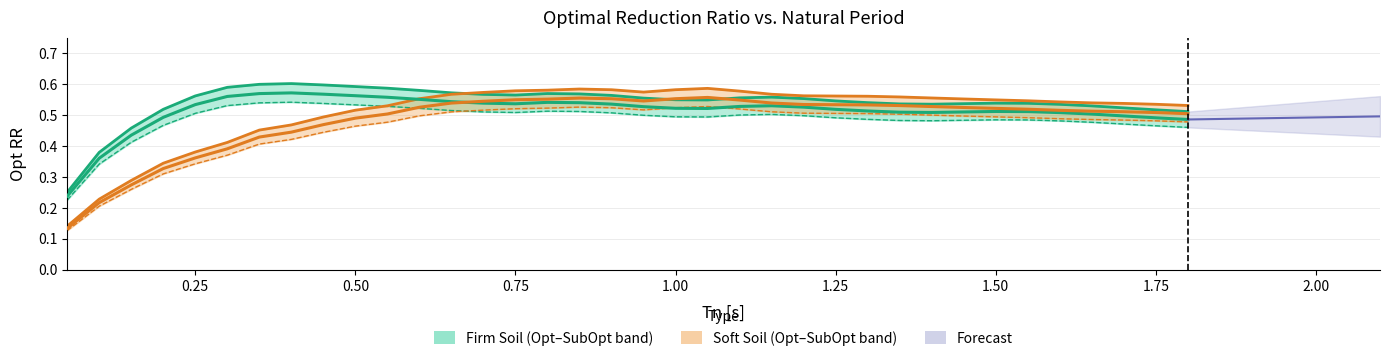

Is it true that Soft Soil - Opt RR equals 0.6 at 1.15?

True